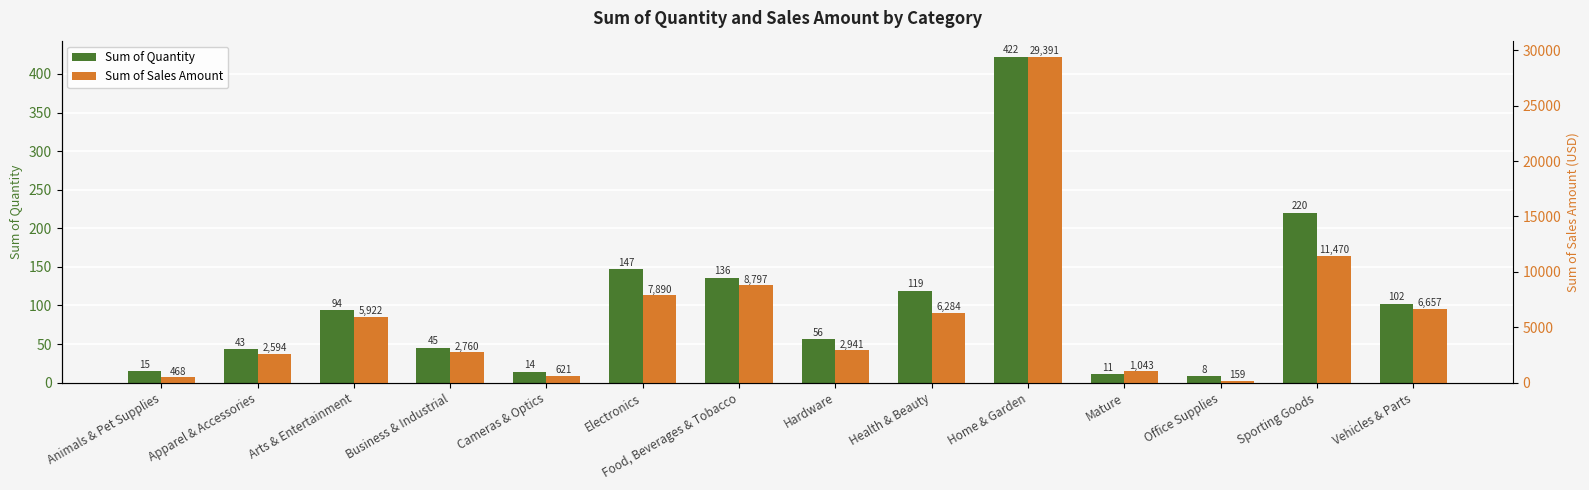

What is the maximum value for Sum of Sales Amount?

29391.1